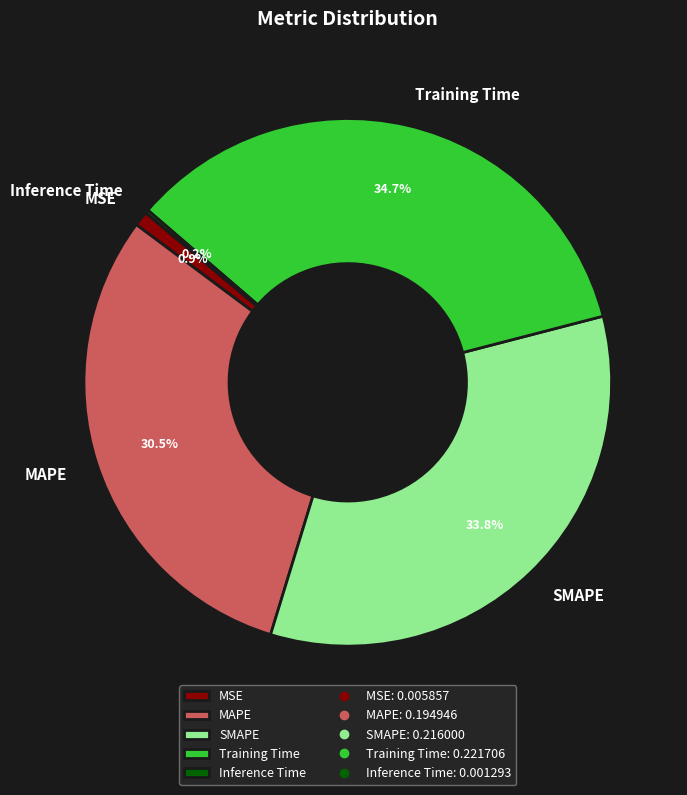

Does any single category account for the majority?

No